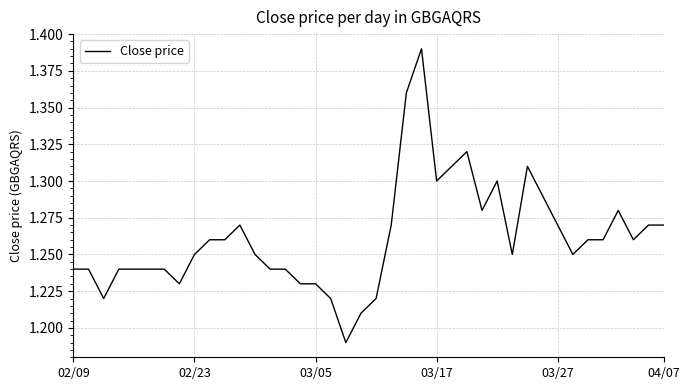

What is the smallest value displayed?

1.2